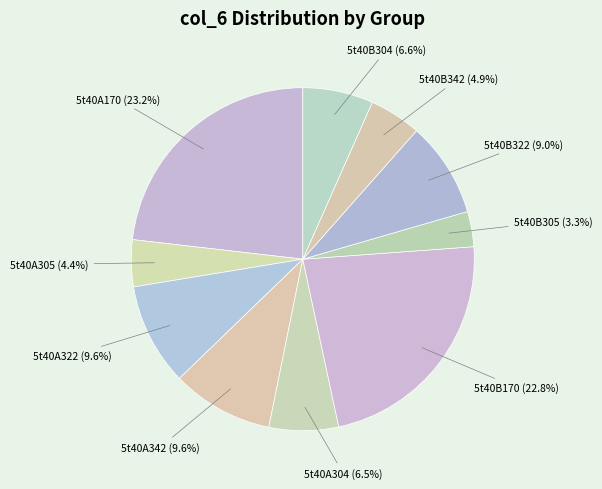

To the nearest percent, what is the difference between the largest and smallest slice percentages?

20%